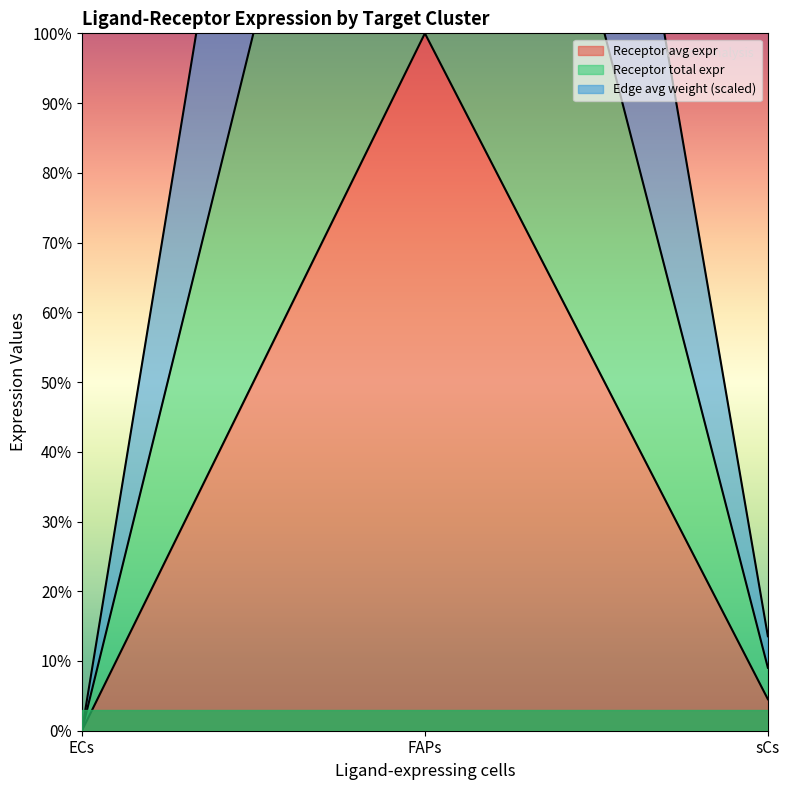

Rank the categories by Receptor avg expr value from highest to lowest.

FAPs, sCs, ECs